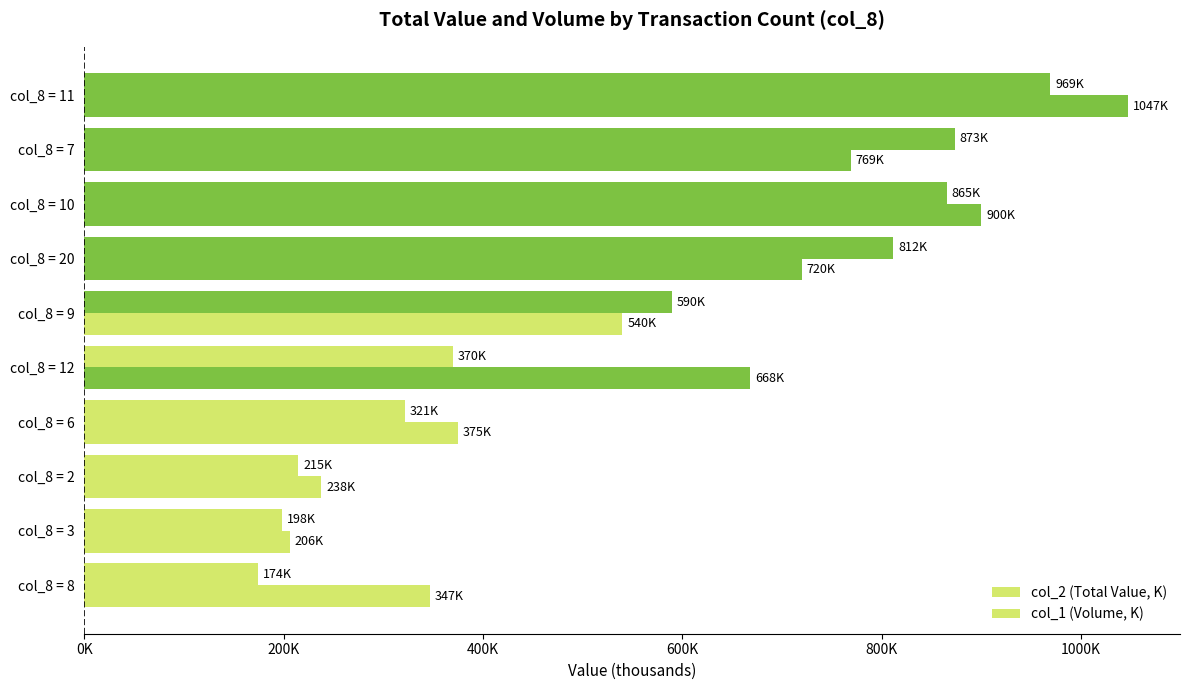

What position from the right is col_8 = 12?

6